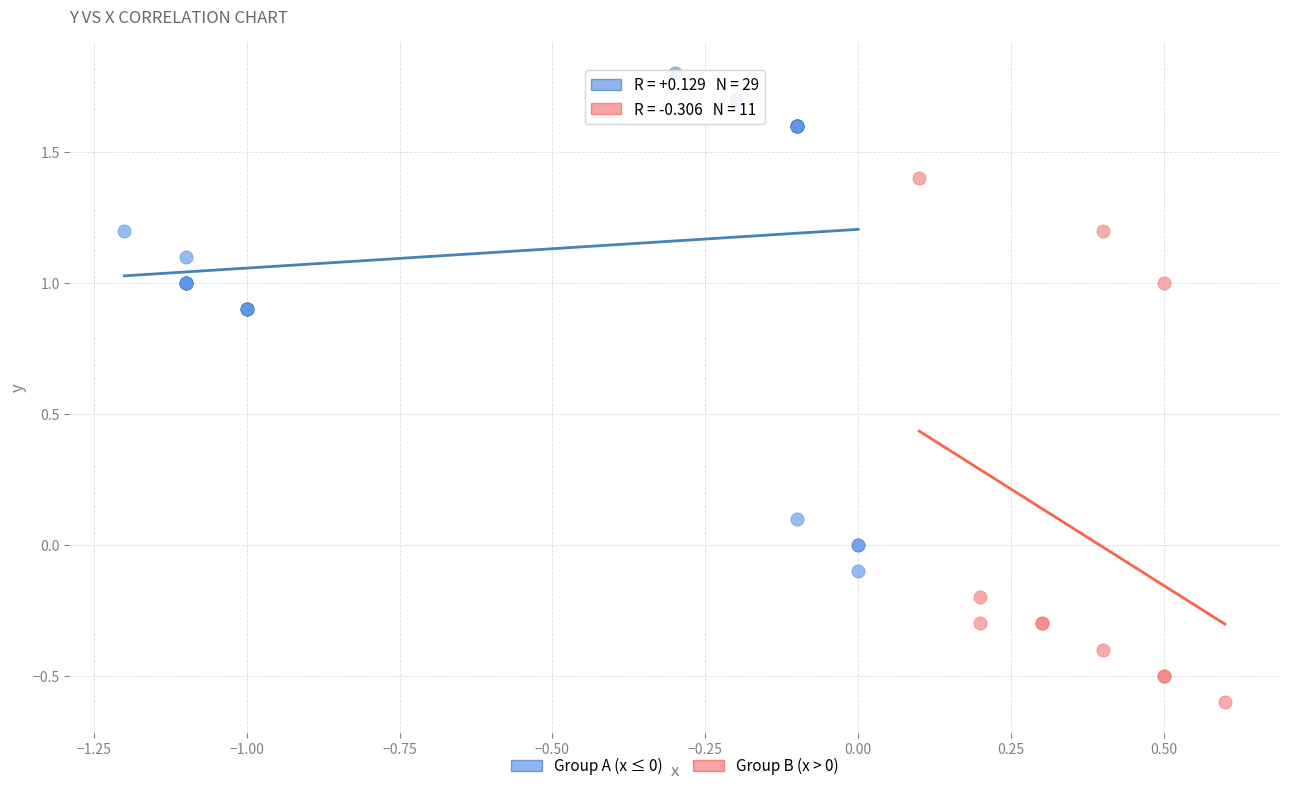

What are all the series names shown in the legend?

Group A (x ≤ 0), Group B (x > 0)